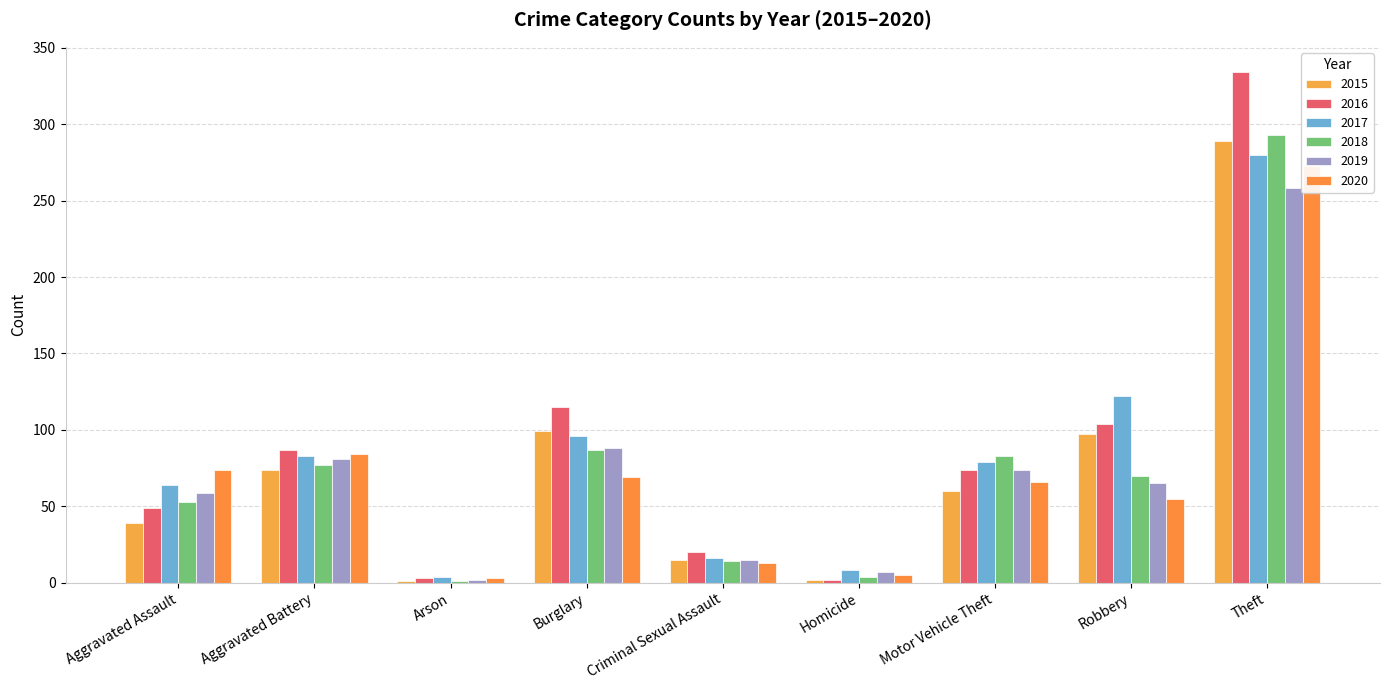

At which category does the chart reach its peak across all series?

Theft